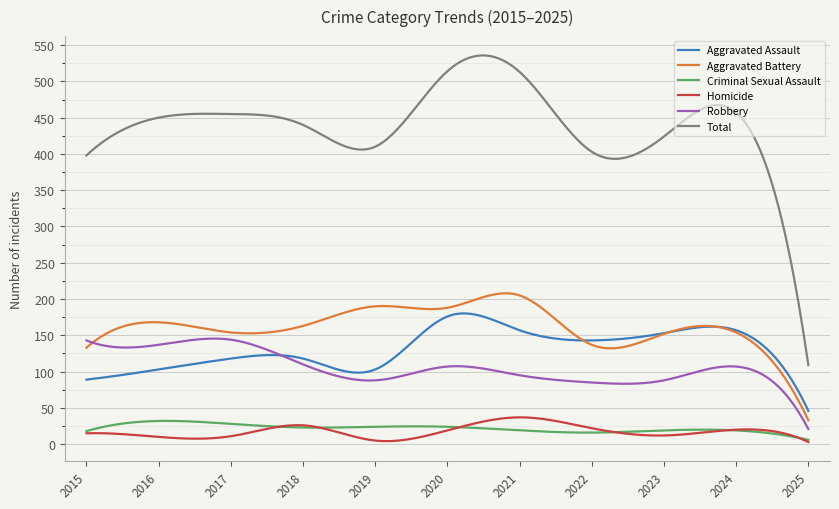

Does the chart have visible grid lines?

Yes